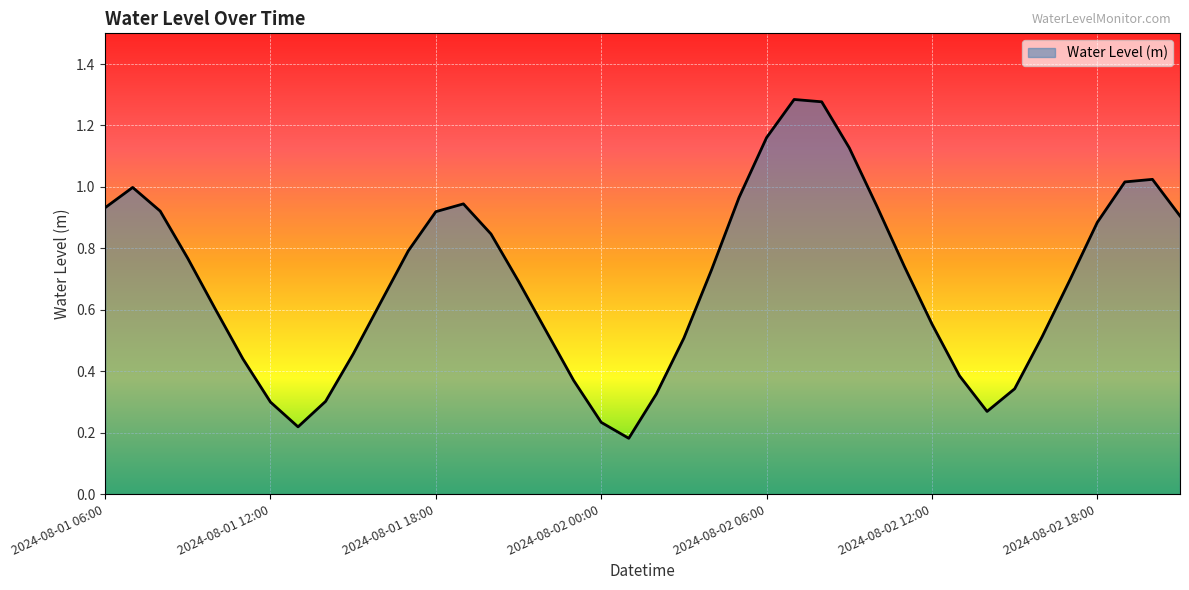

How many lines are shown in the chart?

1